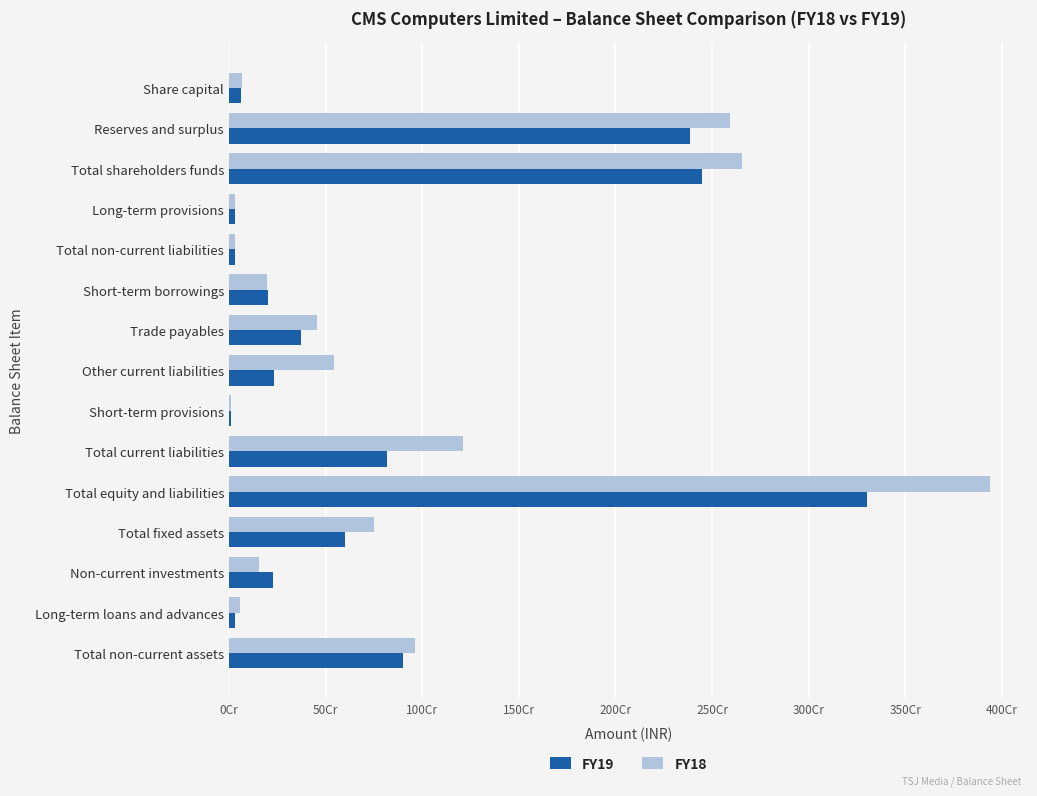

What is the lowest value of the FY19 series?

10357185